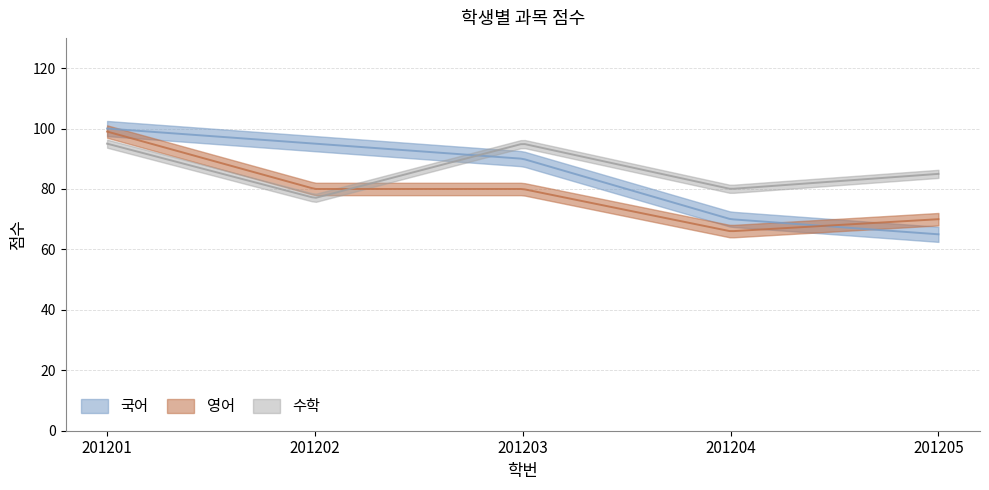

Rank the series by their maximum value, from lowest to highest.

수학, 영어, 국어